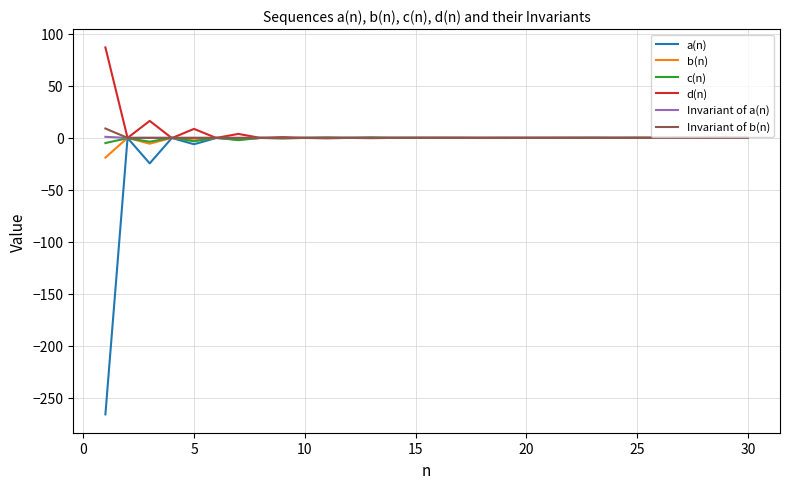

How many lines are shown in the chart?

6